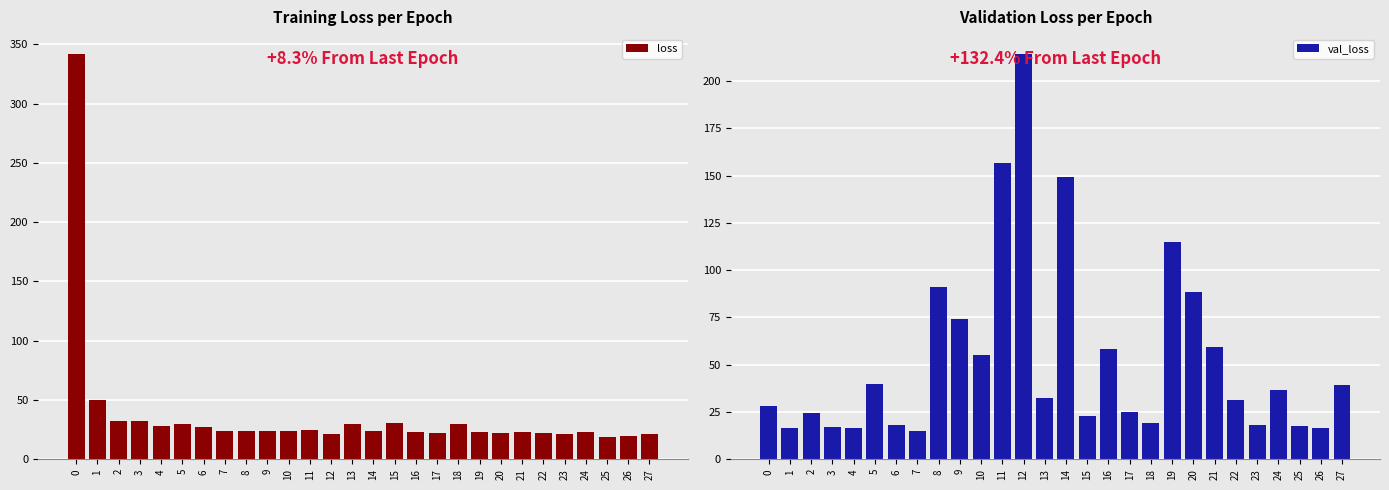

How many data points in val_loss are above 32?

14